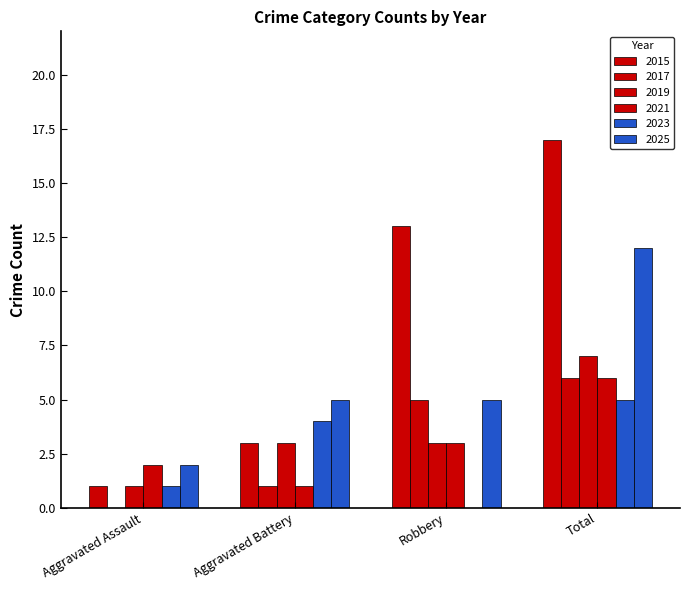

How many values in 2017 are above zero?

3